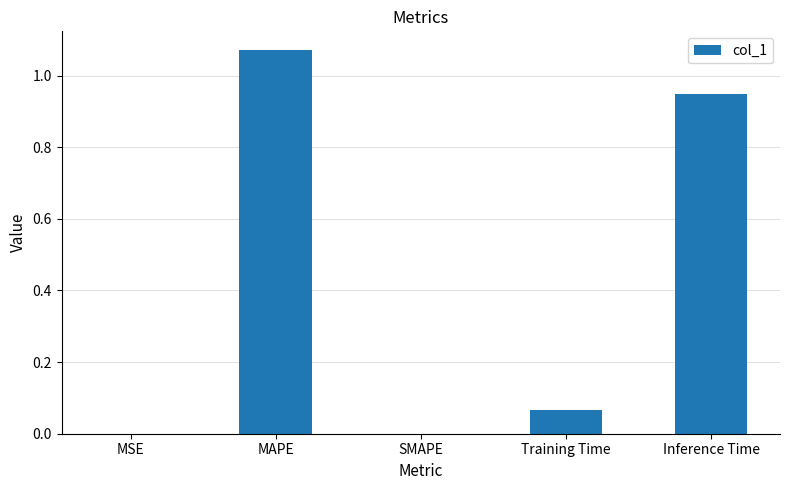

Between Inference Time and MAPE, which is larger?

MAPE